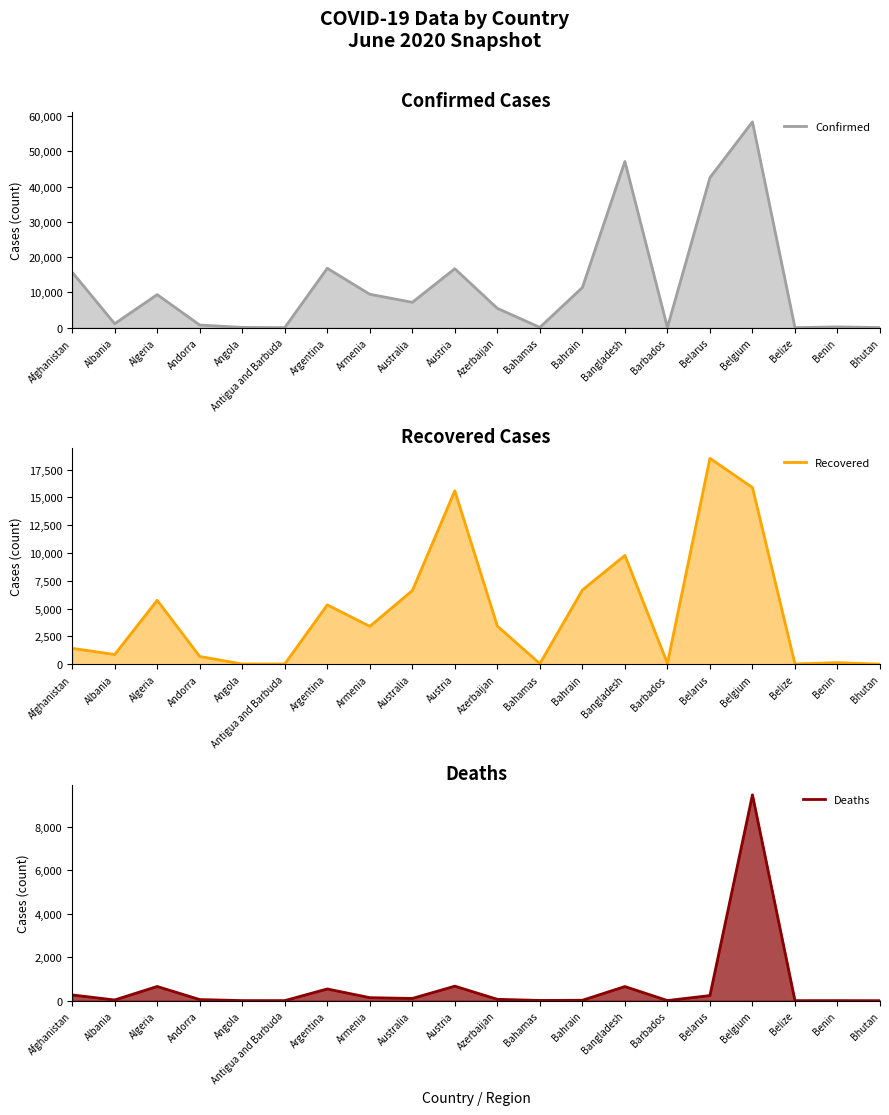

List the series in order of their overall mean, highest first.

Confirmed, Recovered, Deaths